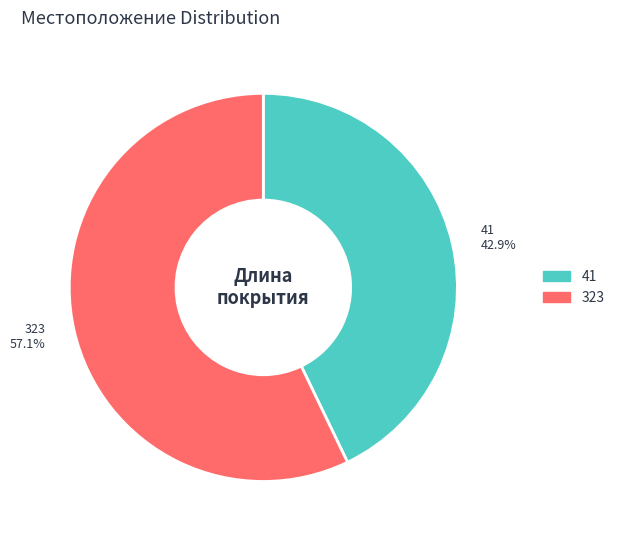

To the nearest percent, what percentage of the pie is 323?

57%